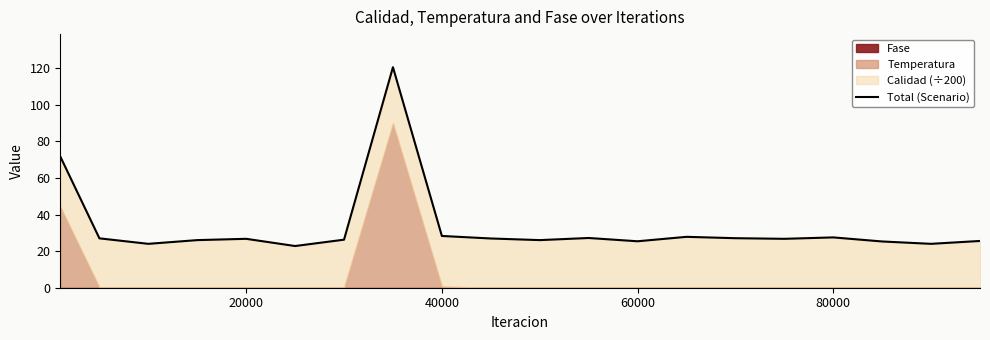

How many interior local valleys (lower than both neighbors) does the data have?

6